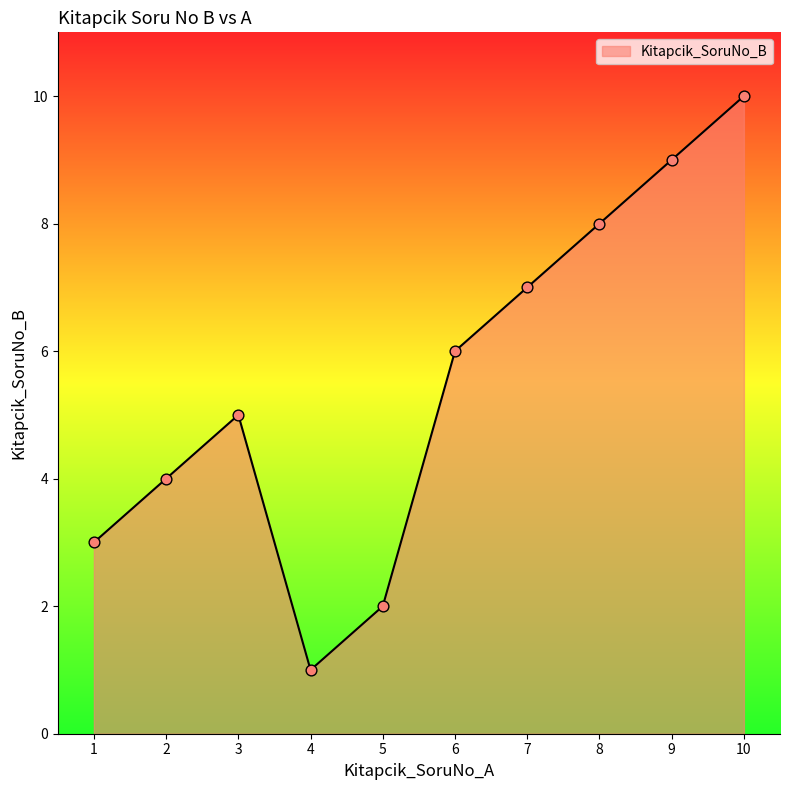

What is the ratio of the value at 5 to the value at 10?

0.2